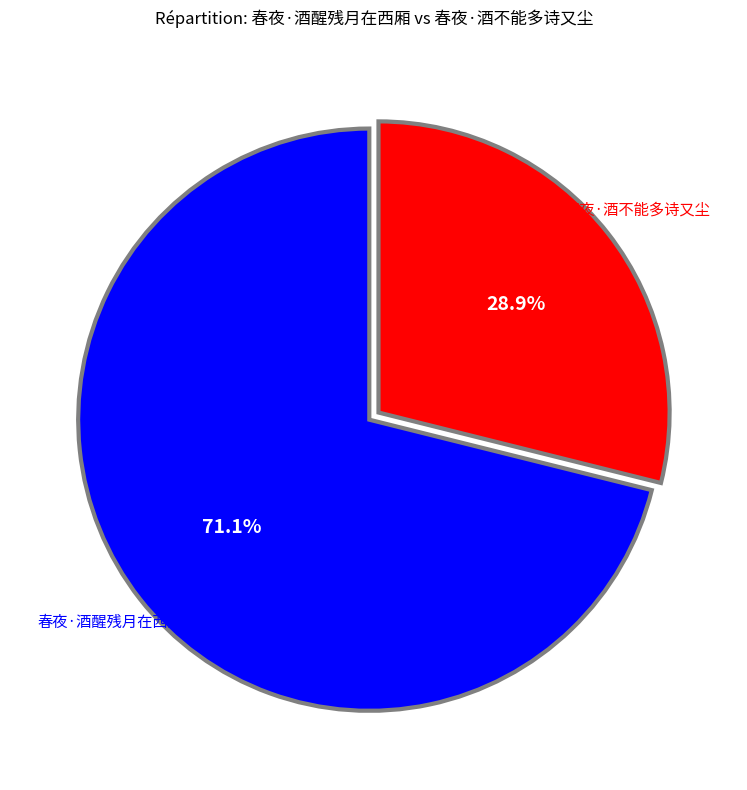

Which has a higher value, 春夜·酒不能多诗又尘 or 春夜·酒醒残月在西厢?

春夜·酒醒残月在西厢